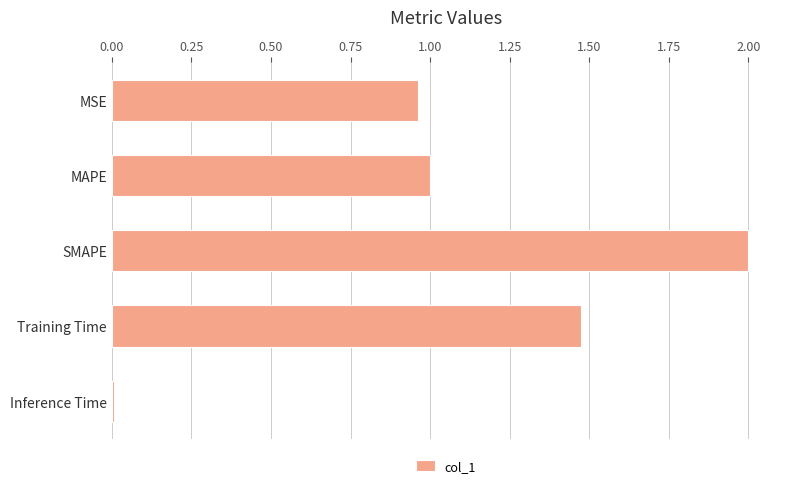

Rank the categories by value from highest to lowest.

SMAPE, Training Time, MAPE, MSE, Inference Time